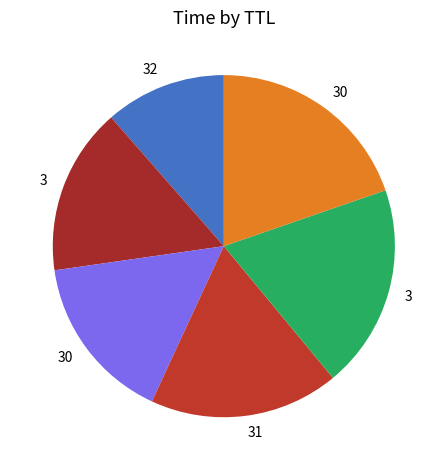

Count the number of slices in the pie.

6